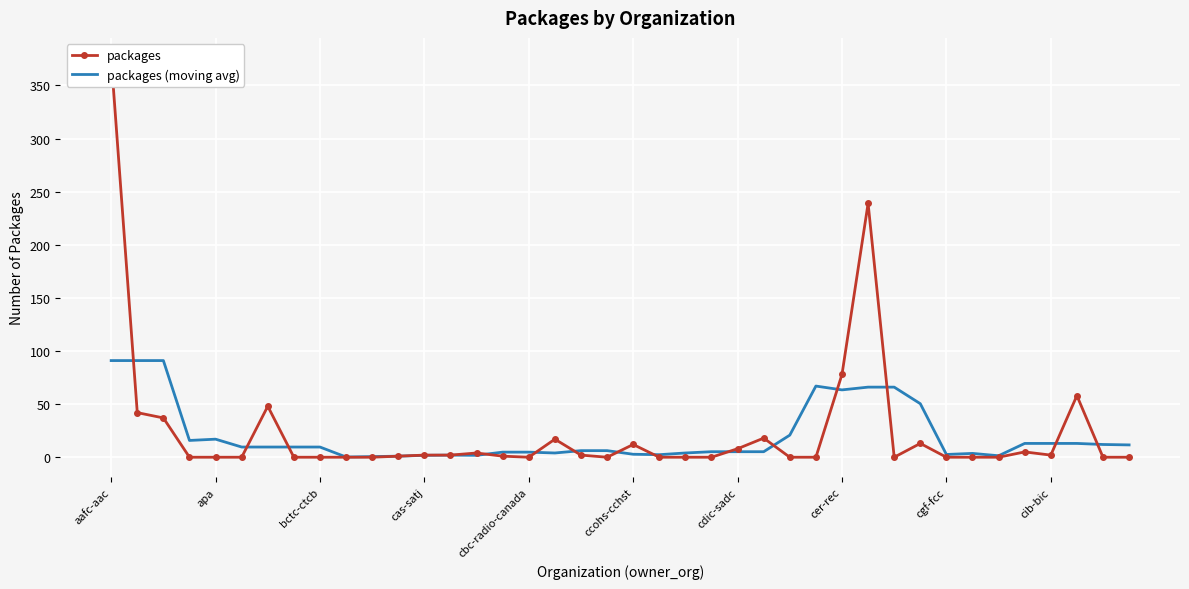

What is the sum of the packages values at 21 and 17?

17.0